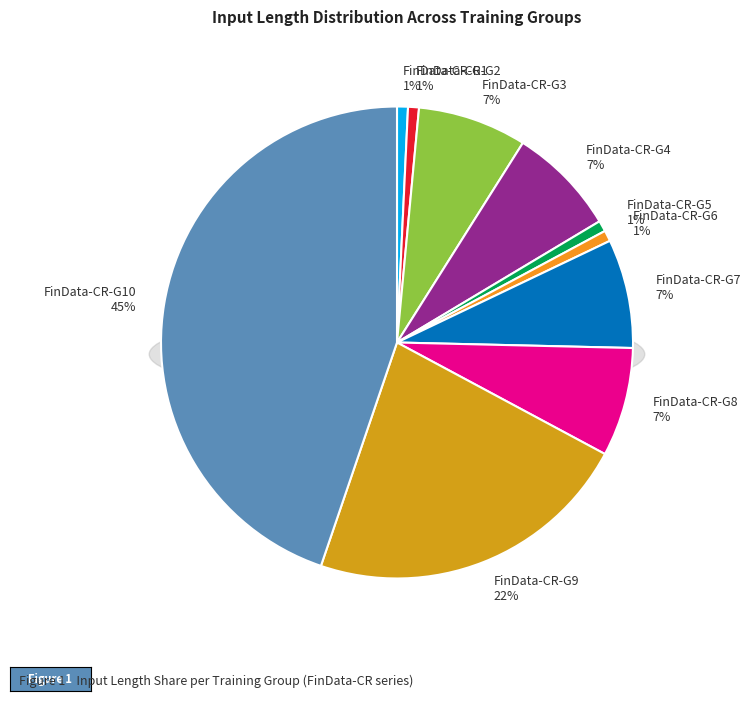

Rank the categories by value from lowest to highest.

FinData-CR-G1, FinData-CR-G2, FinData-CR-G5, FinData-CR-G6, FinData-CR-G3, FinData-CR-G4, FinData-CR-G7, FinData-CR-G8, FinData-CR-G9, FinData-CR-G10